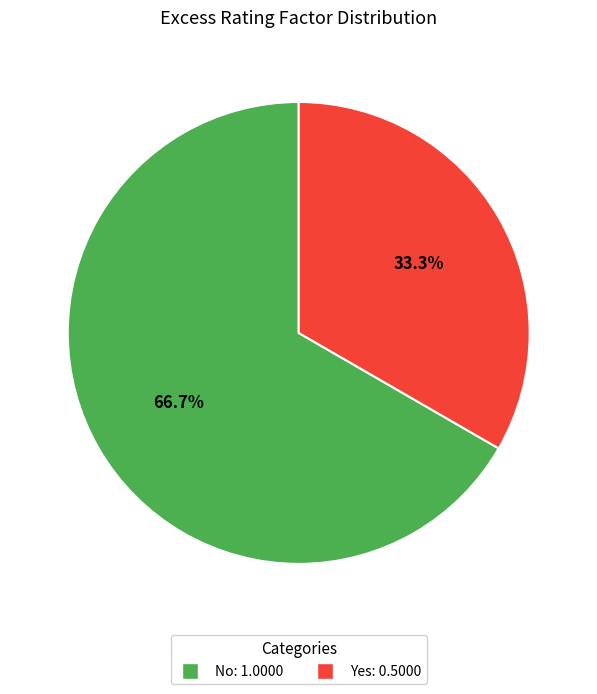

What is the majority slice?

No